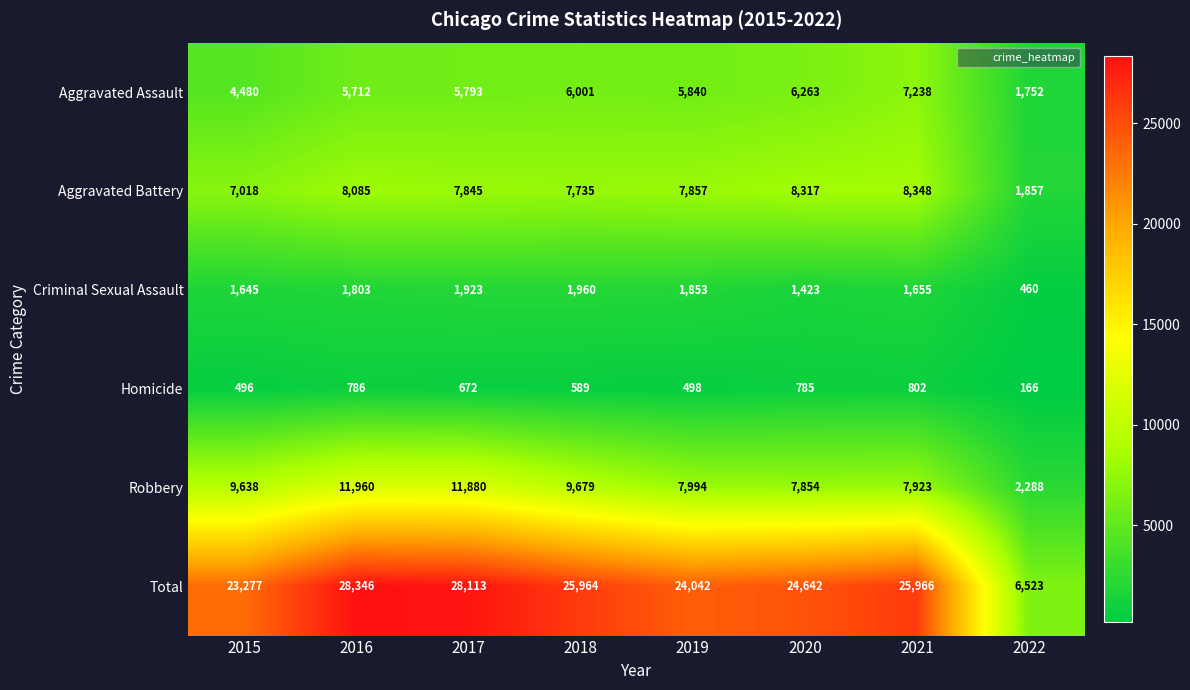

What is the difference between the second highest and second lowest values in the Aggravated Battery series?

1299